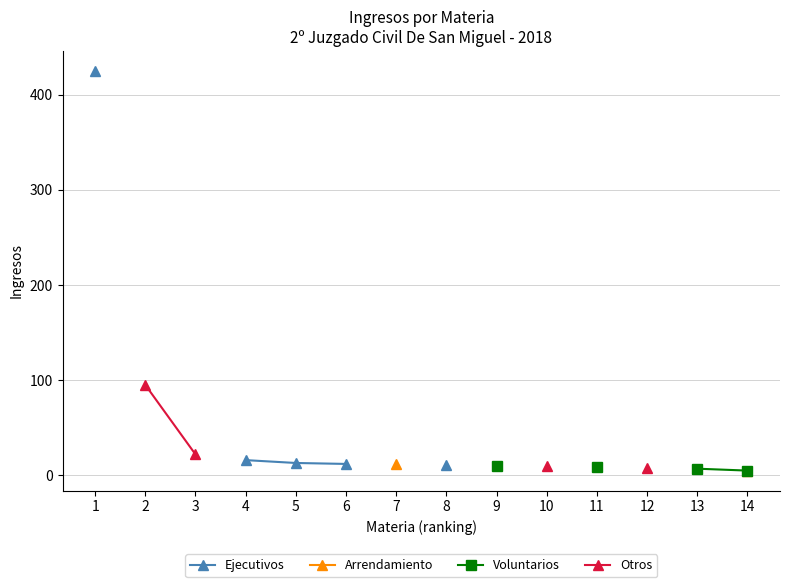

At which label is Ejecutivos closest to 218?

4